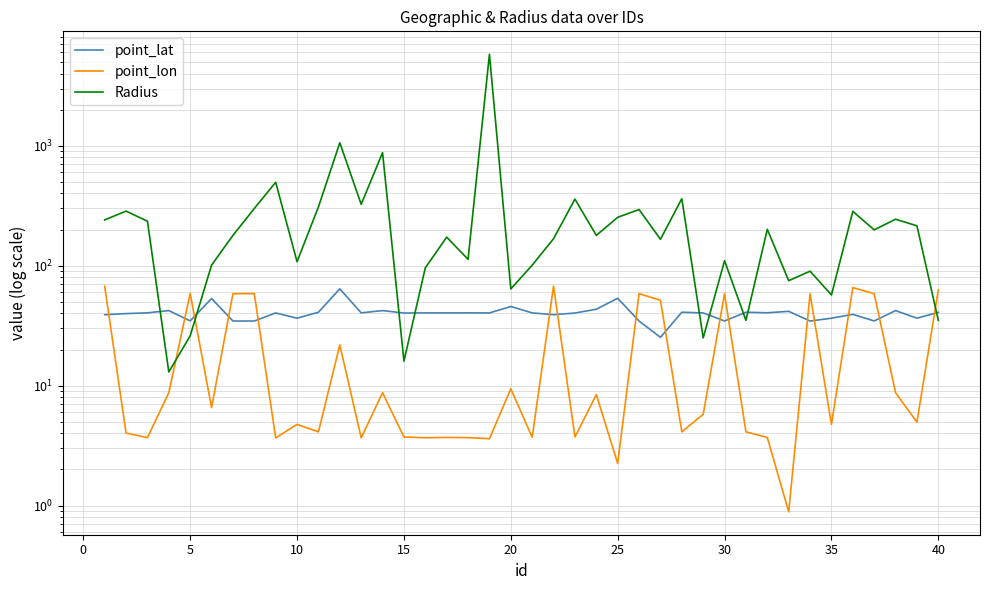

How many lines are shown in the chart?

3